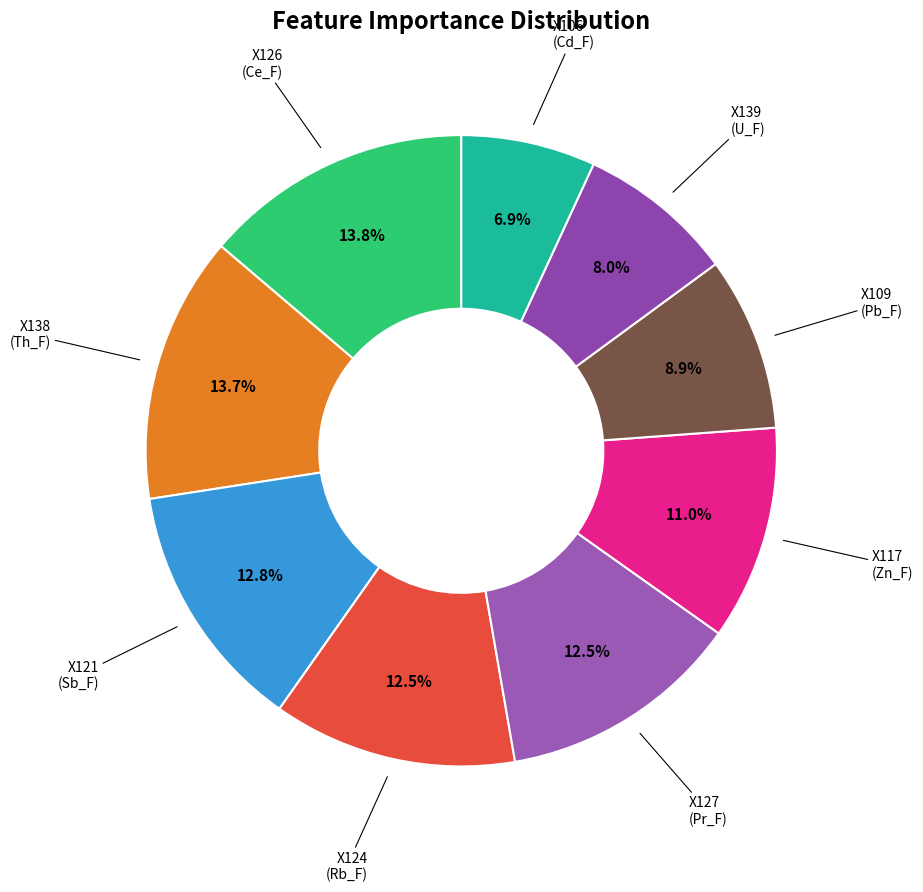

Count the number of slices in the pie.

9